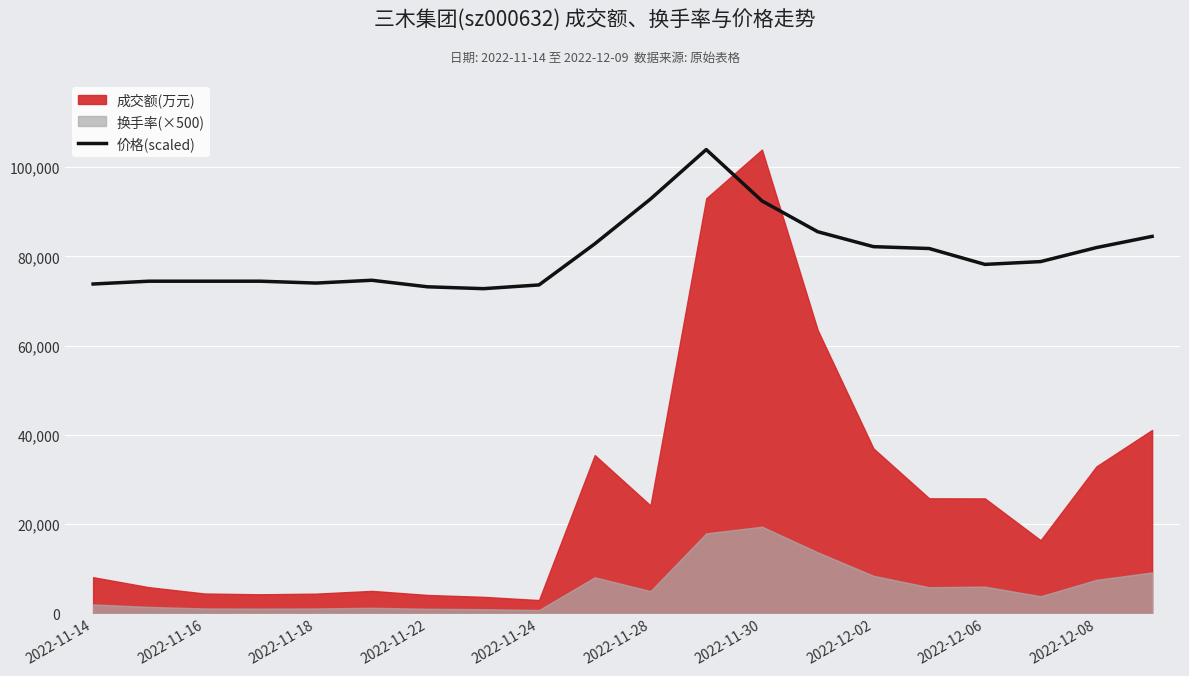

The value of 价格(scaled) at 2022-12-02 is 82199.9. True or false?

True